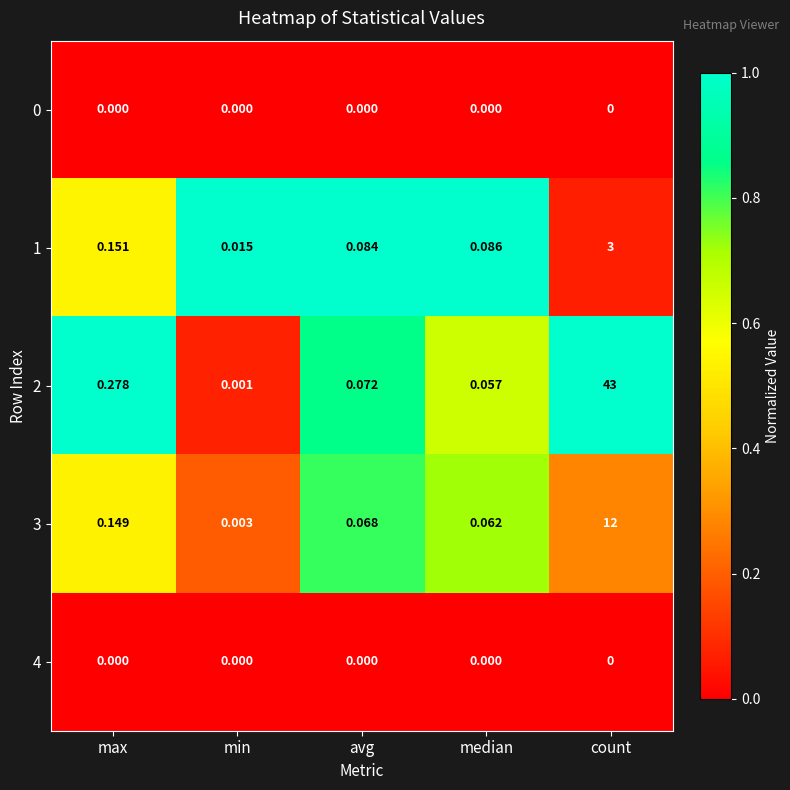

Is the value of 3 at count greater than the value of 2 at avg?

Yes